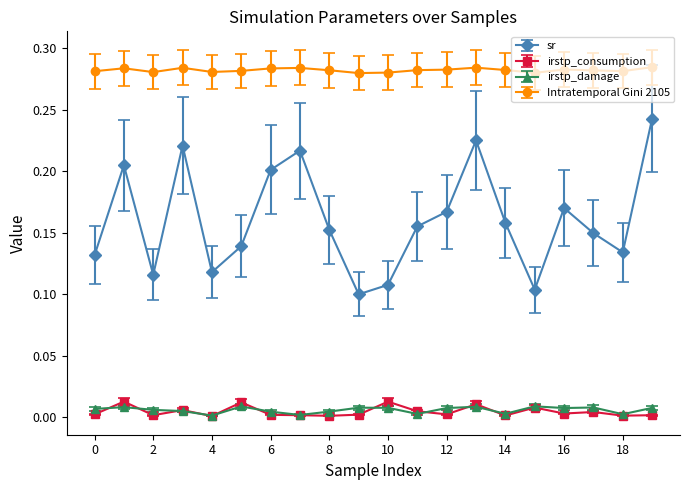

Which series has the largest total across all categories?

Intratemporal Gini 2105